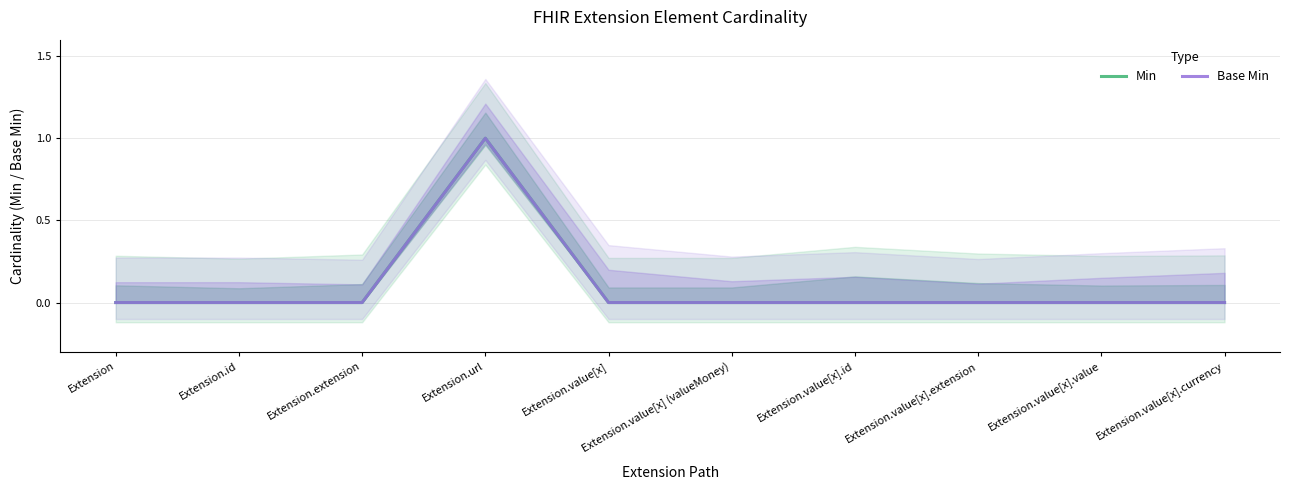

What is the label of the 7th point from the left?

Extension.value[x].id